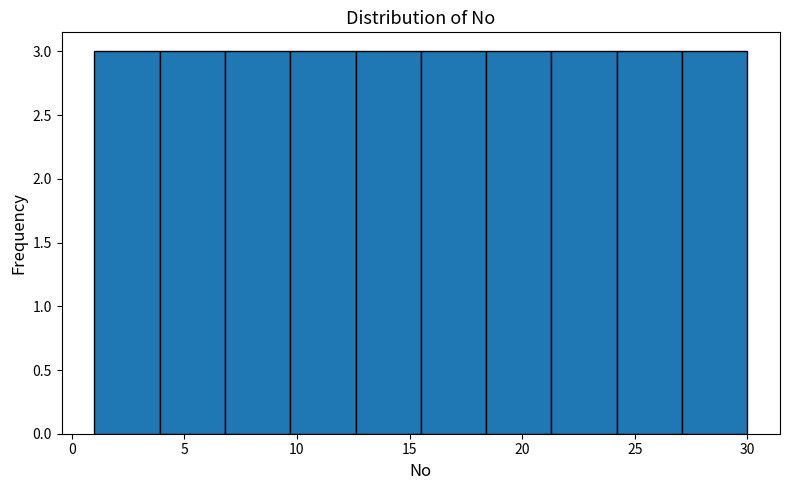

Reading left to right, transcribe this chart: for each bar, give the range it covers on the x-axis and its height. Neither the bar edges nor the heights are printed on the chart, so give them approximately, as read against the axes.

1.0 to 3.9: 3
3.9 to 6.8: 3
6.8 to 9.7: 3
9.7 to 12.6: 3
12.6 to 15.5: 3
15.5 to 18.4: 3
18.4 to 21.3: 3
21.3 to 24.2: 3
24.2 to 27.1: 3
27.1 to 30.0: 3